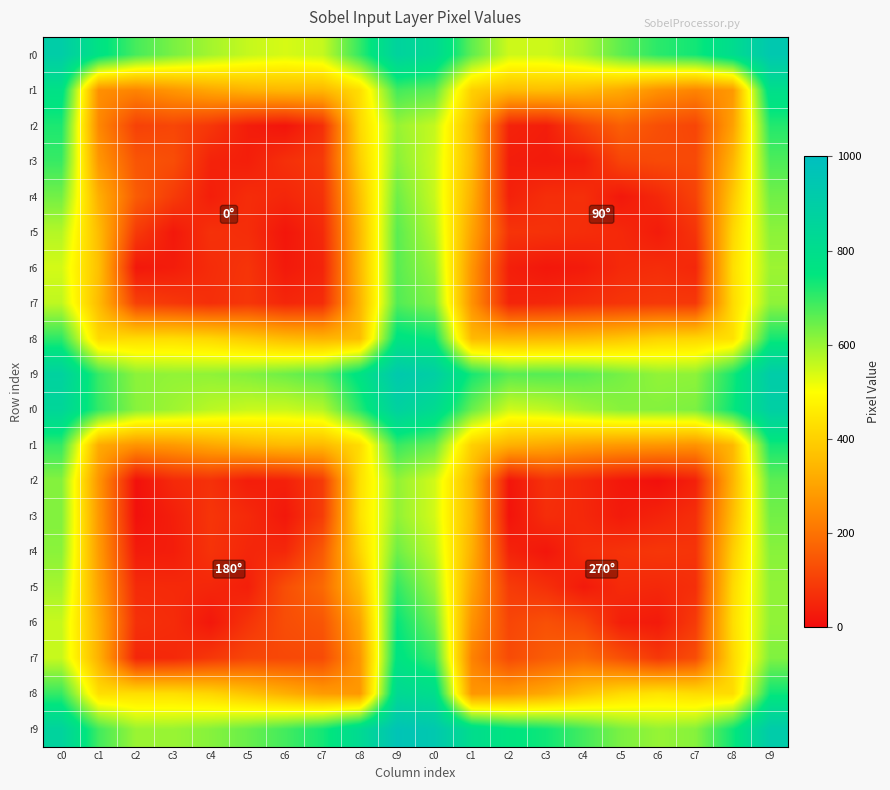

What is the total value across all series at c8?

8928